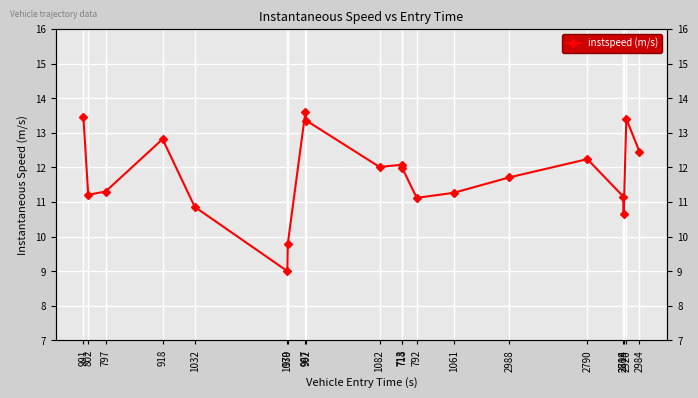

Rank the categories by value from lowest to highest.

1030, 979, 2814, 1032, 792, 2709, 802, 1061, 797, 2988, 718, 1082, 713, 2790, 2984, 918, 992, 2920, 991, 987